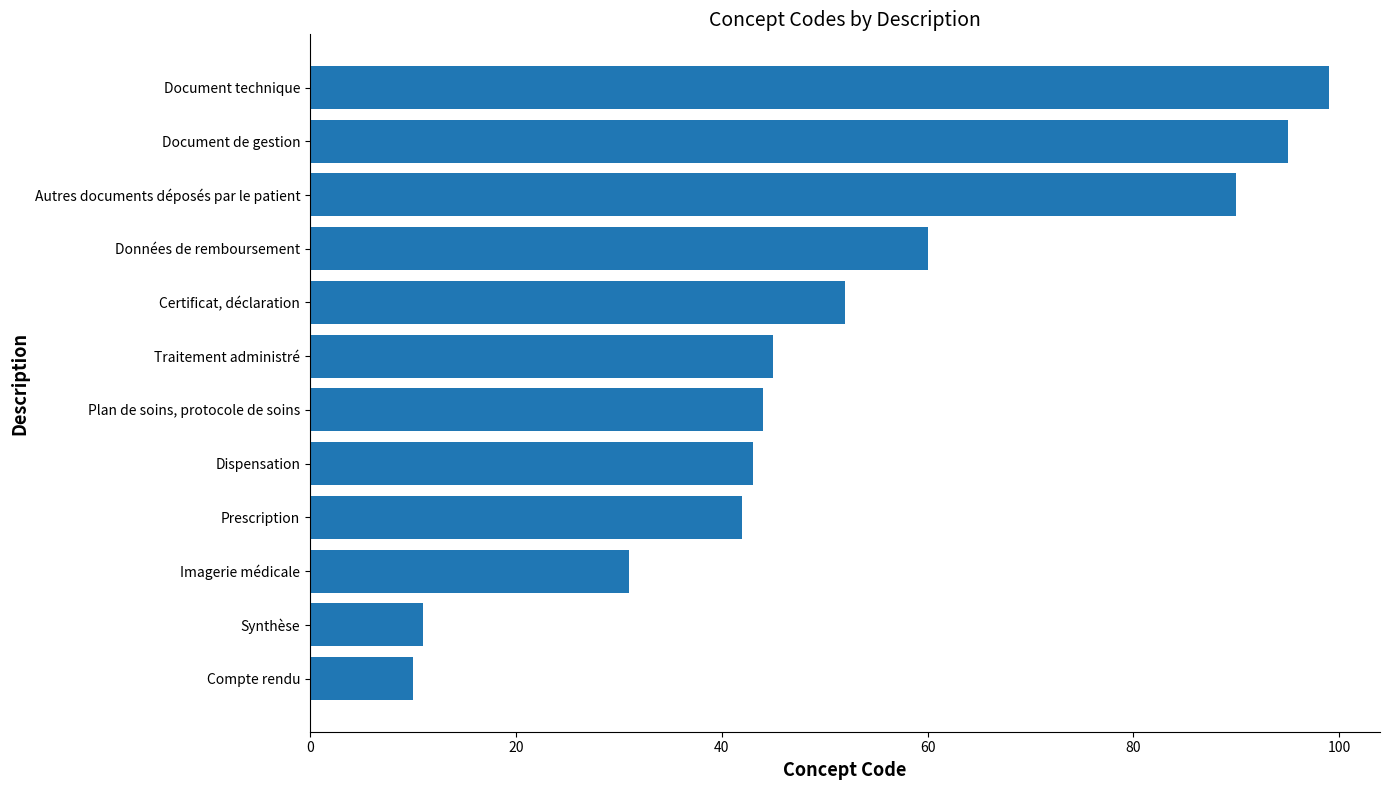

Are the bars horizontal?

Yes